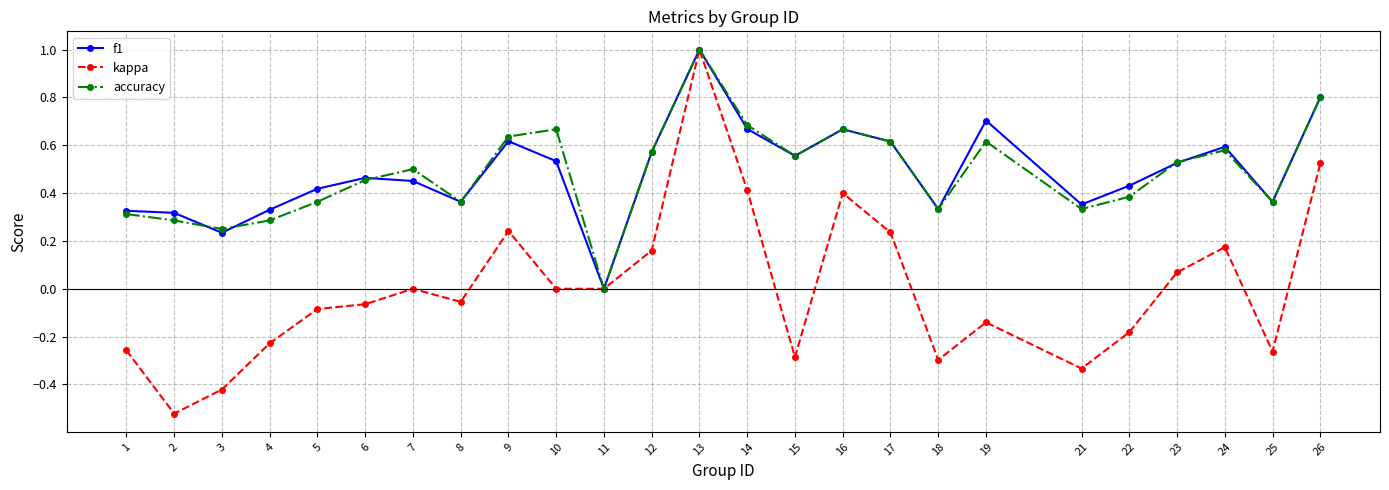

Rank the series at 19 from lowest to highest value.

kappa, accuracy, f1